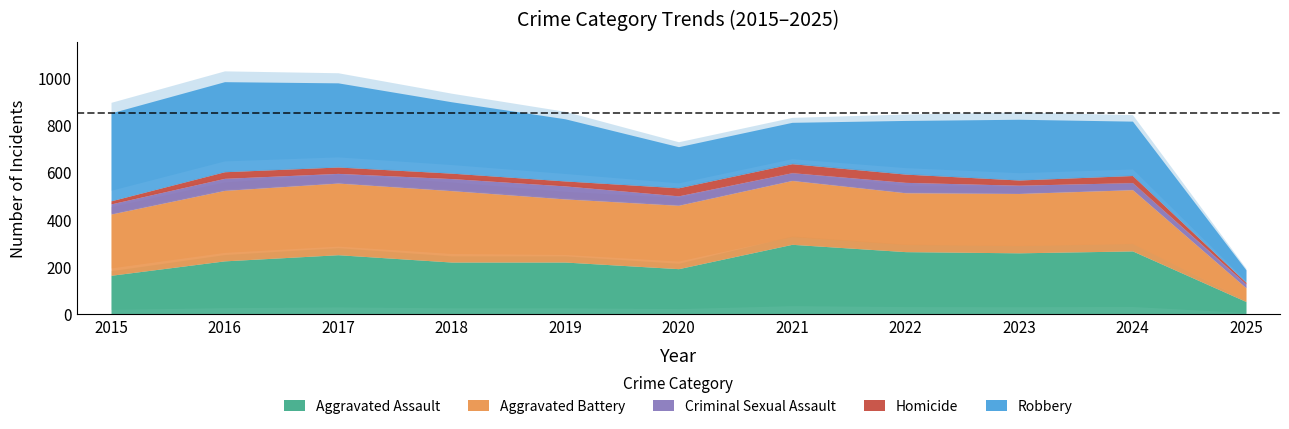

True or false: Criminal Sexual Assault and Robbery cross at least once.

False